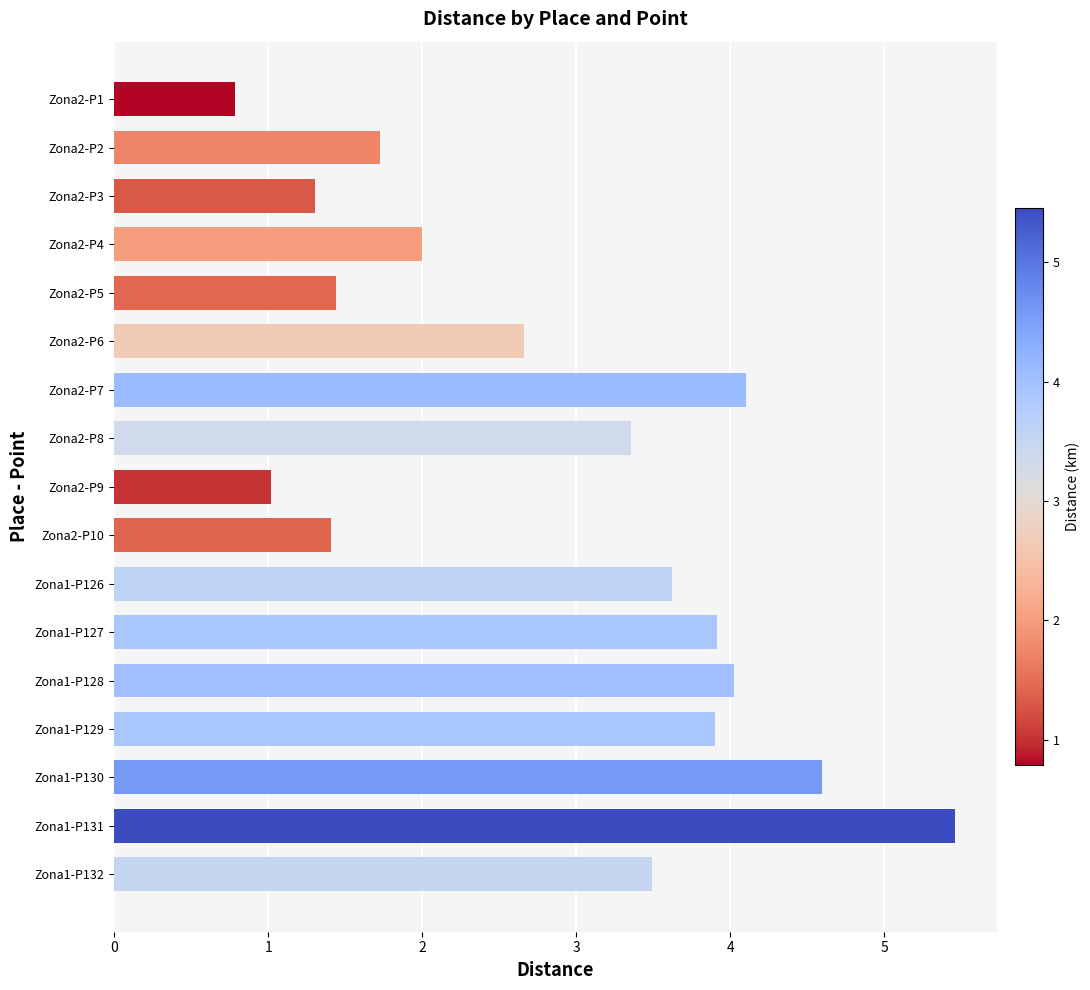

Is it true that the value at Zona1-P127 is 6.7?

False